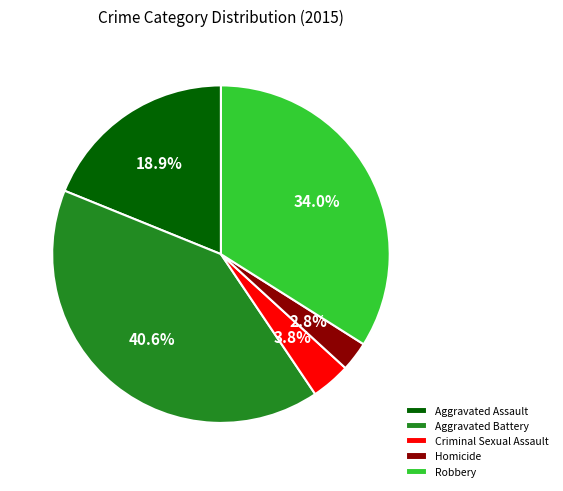

Rank the categories by value from highest to lowest.

Aggravated Battery, Robbery, Aggravated Assault, Criminal Sexual Assault, Homicide